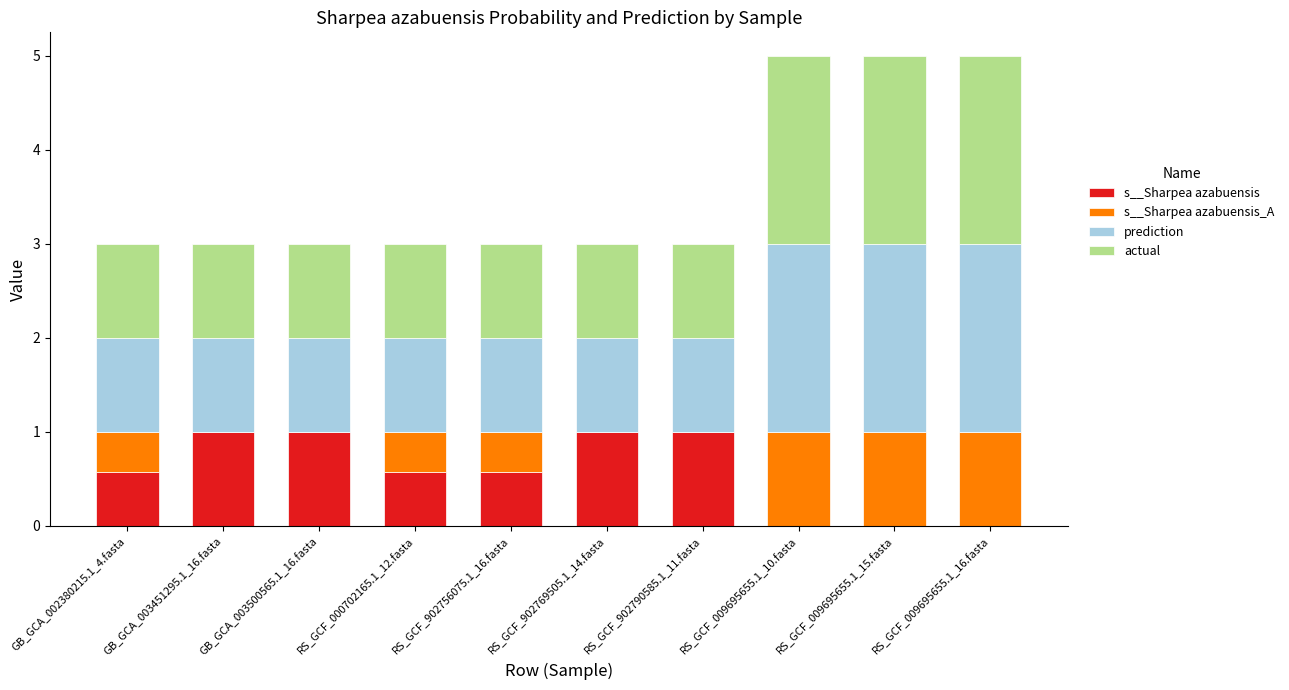

True or false: s__Sharpea azabuensis has a value of 0.6 at RS_GCF_902756075.1_16.fasta.

True